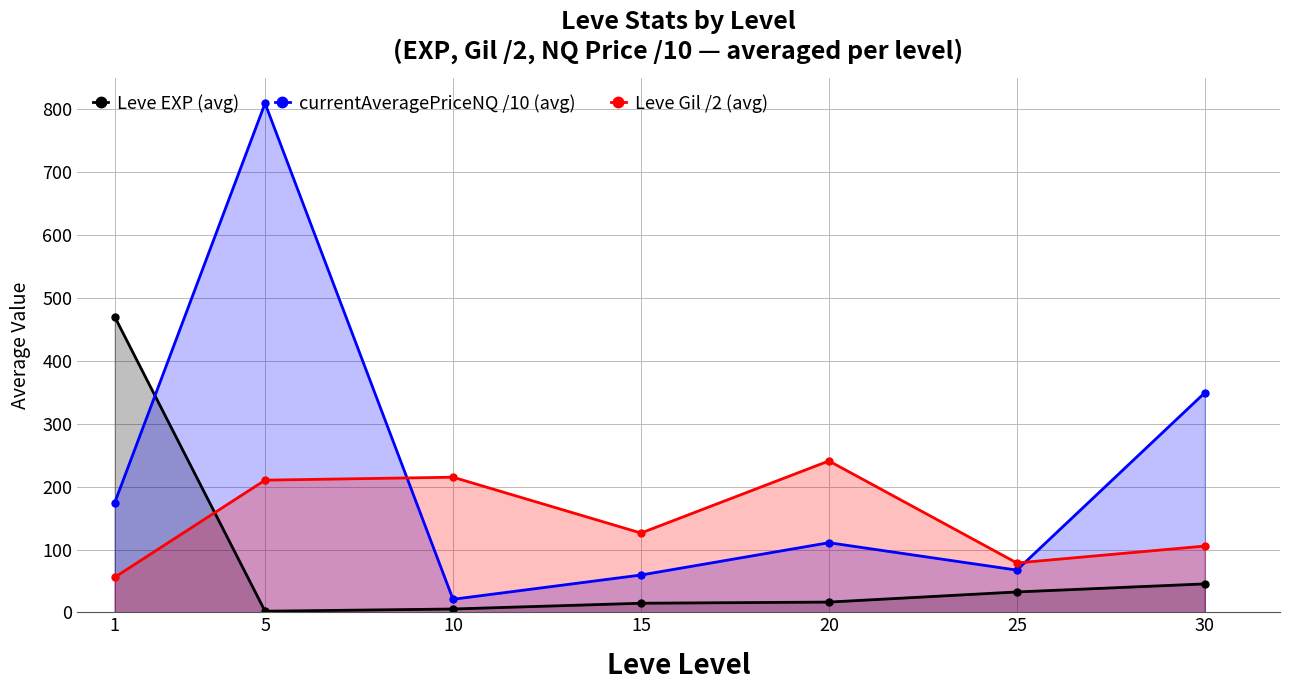

What is the value of the Leve EXP (avg) point at the 2nd from the left?

2.0